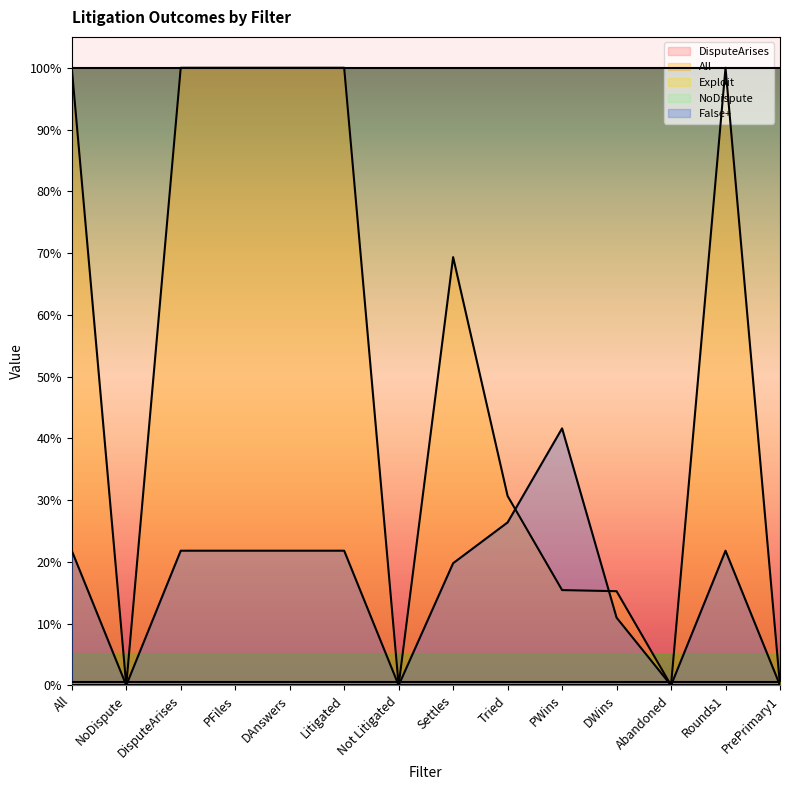

Reading left to right, extract all data points from this chart.

DisputeArises: 1.0	1.0	1.0	1.0	1.0	1.0	1.0	1.0	1.0	1.0	1.0	1.0	1.0	1.0
All: 1.0	0.0	1.0	1.0	1.0	1.0	0.0	0.7	0.3	0.2	0.2	0.0	1.0	0.0
Exploit: 0.0	0.0	0.0	0.0	0.0	0.0	0.0	0.0	0.0	0.0	0.0	0.0	0.0	0.0
NoDispute: 0.0	0.0	0.0	0.0	0.0	0.0	0.0	0.0	0.0	0.0	0.0	0.0	0.0	0.0
False+: 0.2	0.0	0.2	0.2	0.2	0.2	0.0	0.2	0.3	0.4	0.1	0.0	0.2	0.0